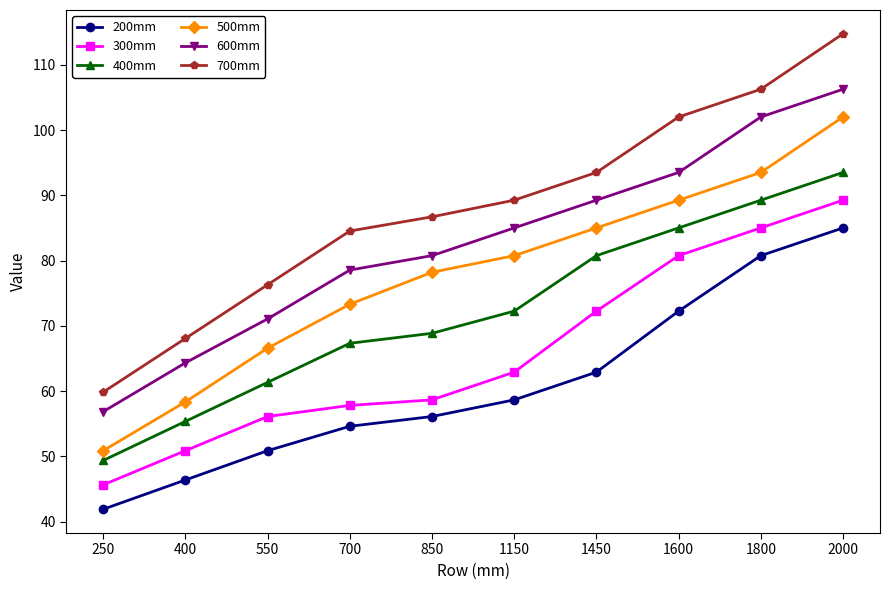

True or false: 300mm has more than 1 points higher than both neighbors.

False